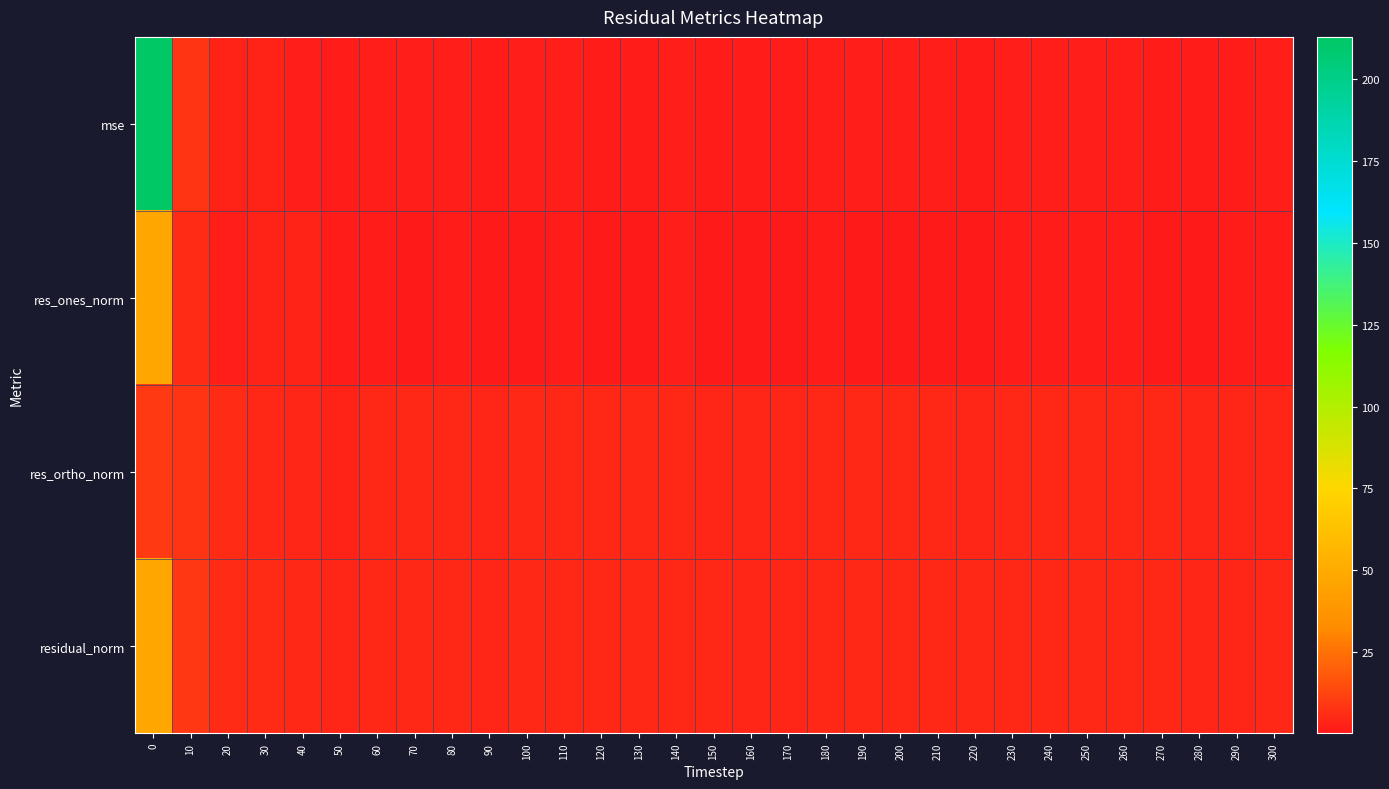

At how many categories does at least one series exceed 37?

1